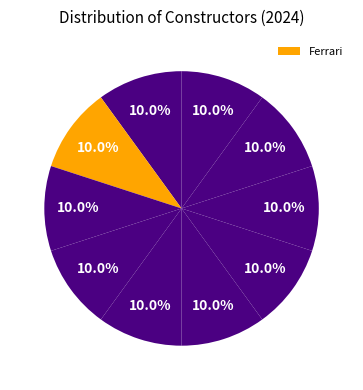

Count the number of slices in the pie.

10